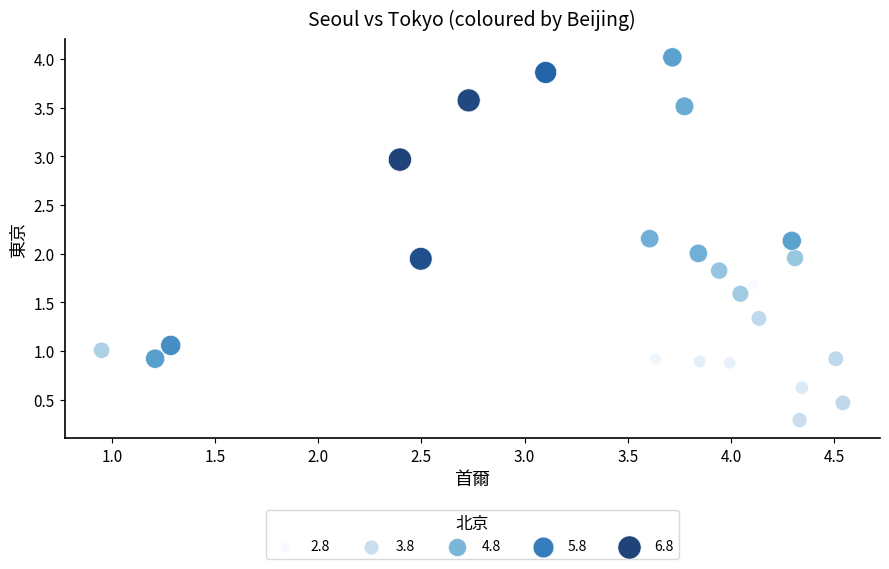

What is the range of X values (max minus min)?

3.6